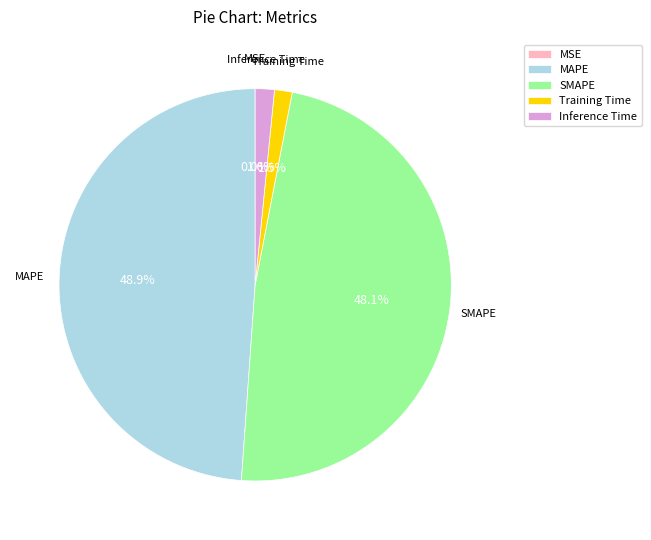

How much of the chart is everything except Training Time?

98.5%